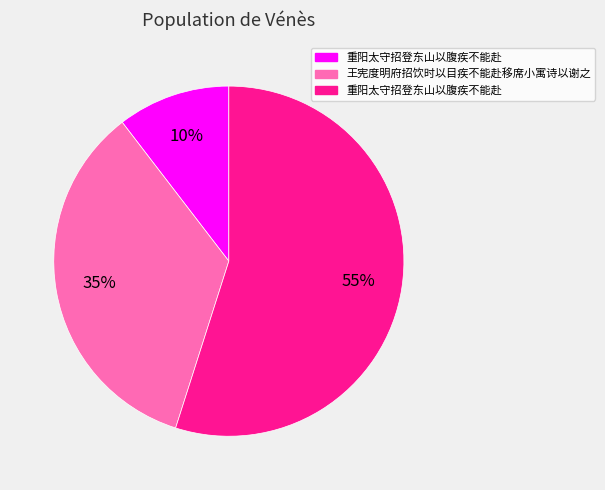

Is there a majority slice in this chart?

Yes